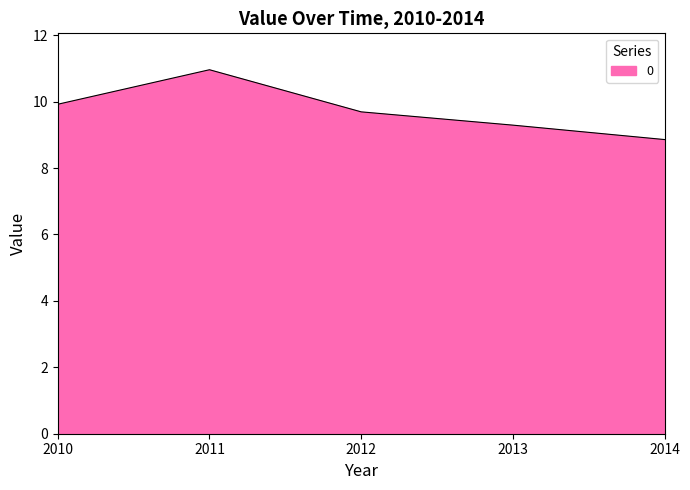

Is it true that the value at 2010 is 9.9?

True